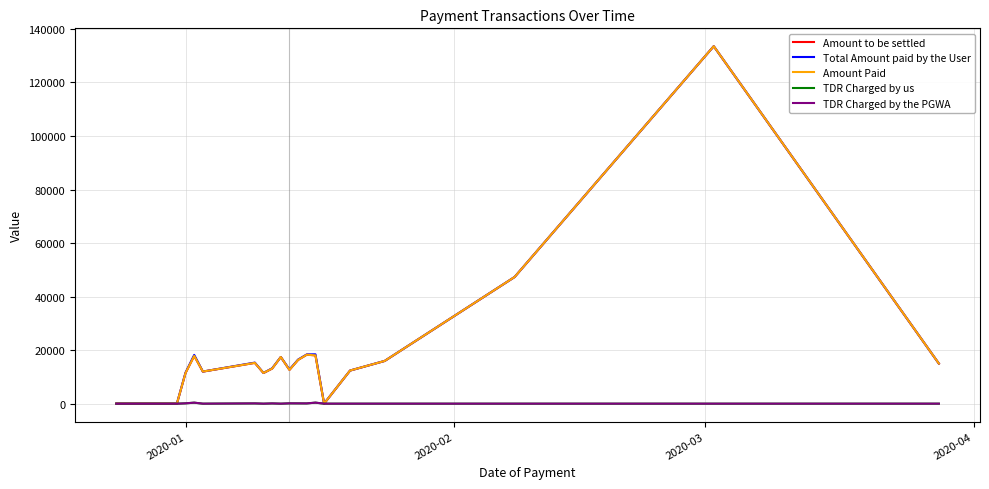

What is the maximum value shown in the chart?

133522.0